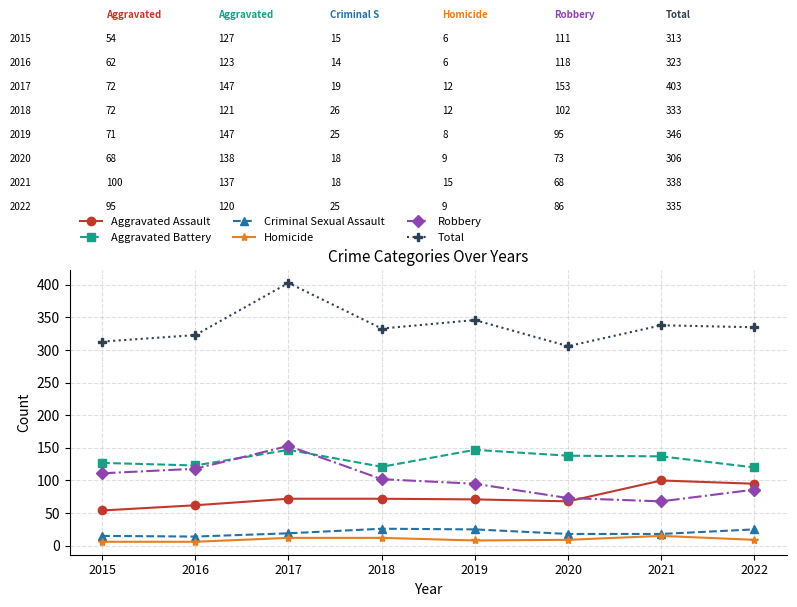

What is the approximate value of Homicide at 2018?

12